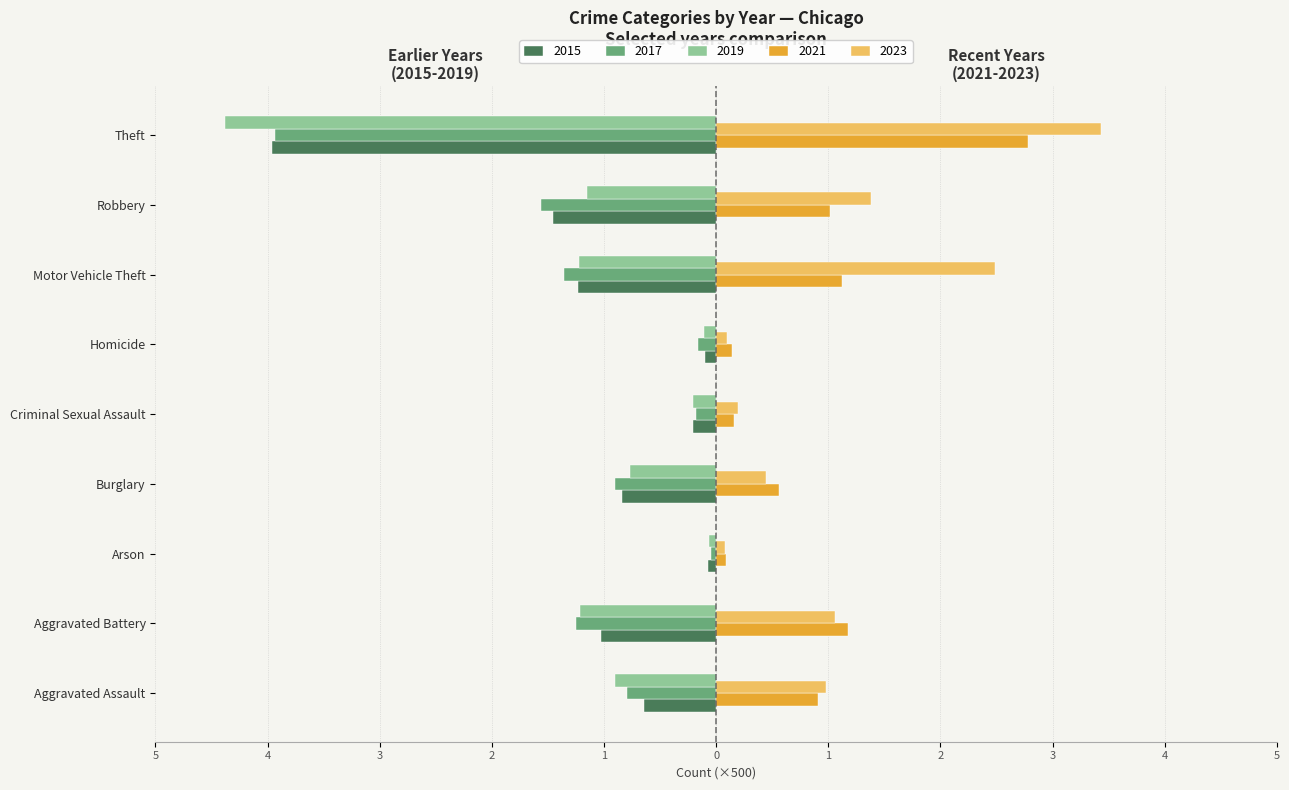

What are all the series names shown in the legend?

2015, 2017, 2019, 2021, 2023